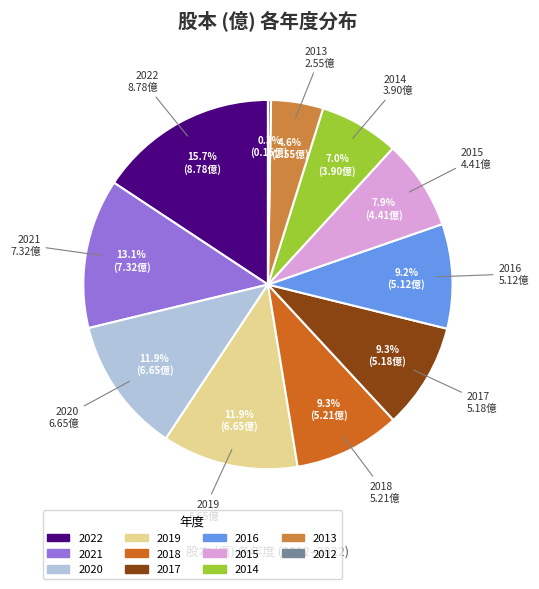

Is 2022 the majority of the pie?

No